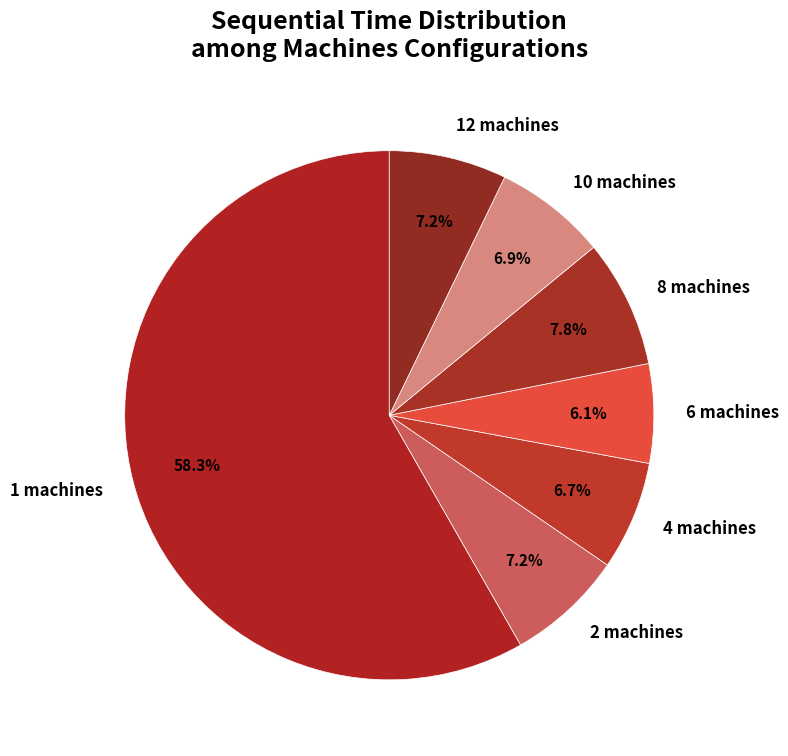

Approximately how many times larger is the value at 10 machines compared to 12 machines?

1.0